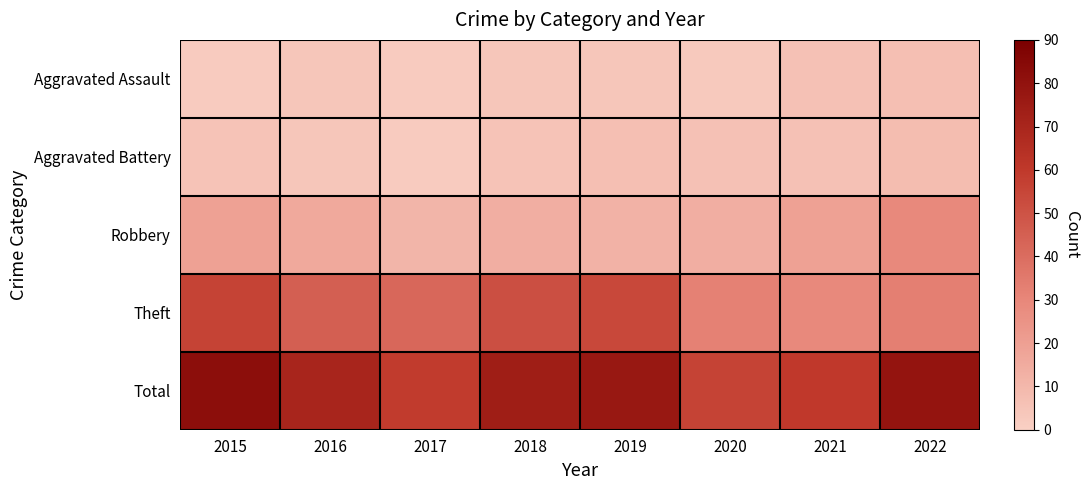

Reading right to left, what are all the values shown in this chart?

Aggravated Assault: 2022=7	2021=6	2020=3	2019=4	2018=4	2017=2	2016=4	2015=2
Aggravated Battery: 2022=8	2021=6	2020=6	2019=7	2018=5	2017=2	2016=4	2015=5
Robbery: 2022=29	2021=19	2020=14	2019=12	2018=14	2017=11	2016=16	2015=19
Theft: 2022=33	2021=29	2020=32	2019=54	2018=51	2017=42	2016=45	2015=56
Total: 2022=79	2021=60	2020=56	2019=77	2018=74	2017=59	2016=70	2015=82